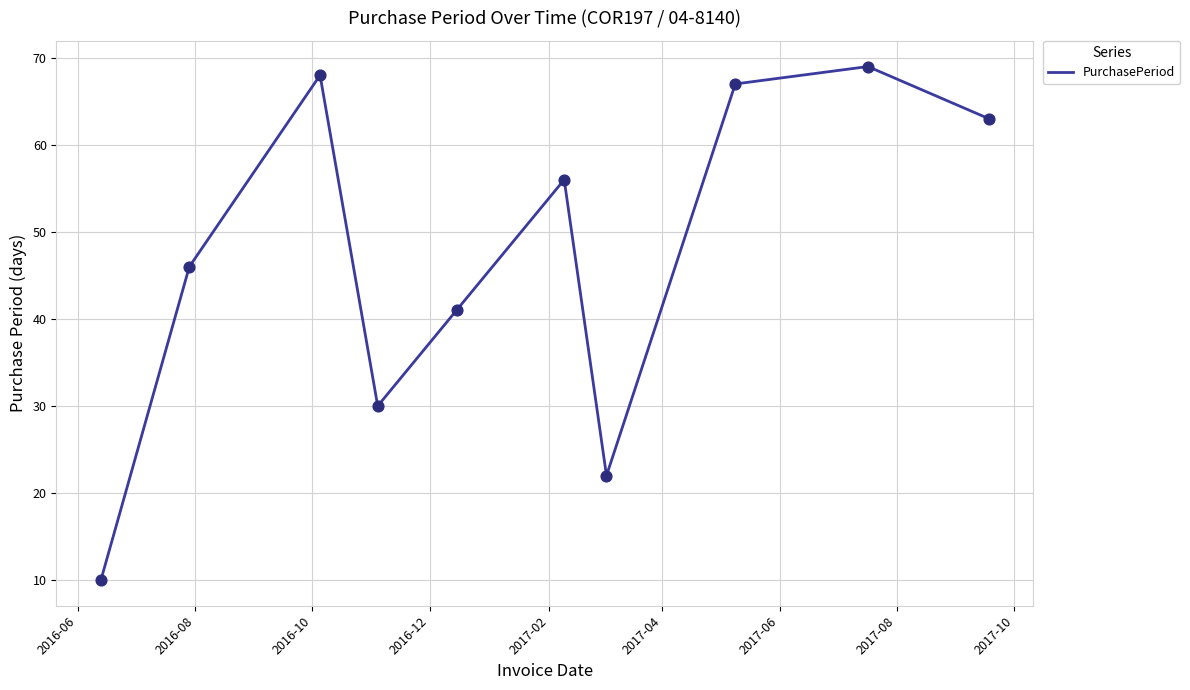

What is the minimum value shown in the chart?

10